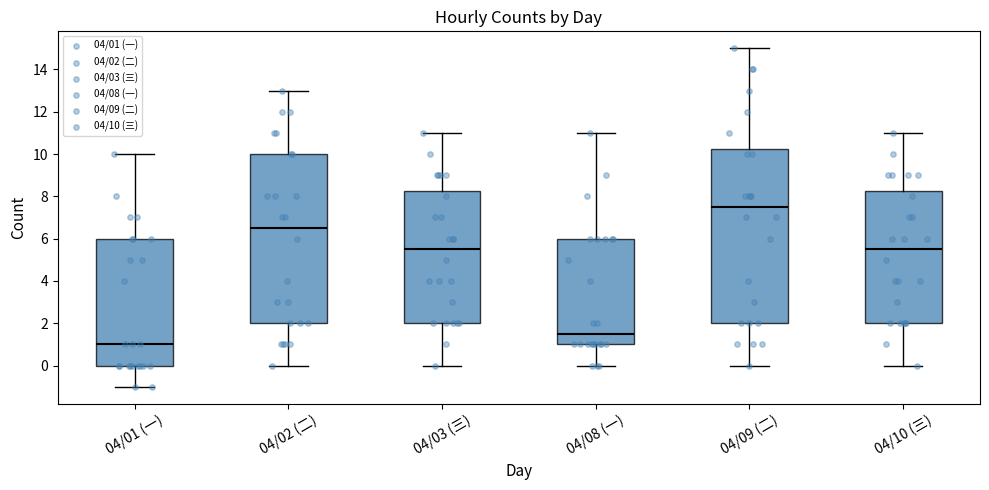

Reading left to right, read every box against the y-axis: the position of its median line, the range the box covers, and the ends of its whiskers. The values are not printed on the chart, so give them approximately, as read against the axis.

04/01 (一): median 1.0, box 0.0 to 6.0, whiskers -1.0 to 10.0
04/02 (二): median 6.6, box 2.0 to 10.0, whiskers 0.0 to 13.0
04/03 (三): median 5.6, box 2.0 to 8.2, whiskers 0.0 to 11.0
04/08 (一): median 1.6, box 1.0 to 6.0, whiskers 0.0 to 11.0
04/09 (二): median 7.6, box 2.0 to 10.2, whiskers 0.0 to 15.0
04/10 (三): median 5.6, box 2.0 to 8.2, whiskers 0.0 to 11.0